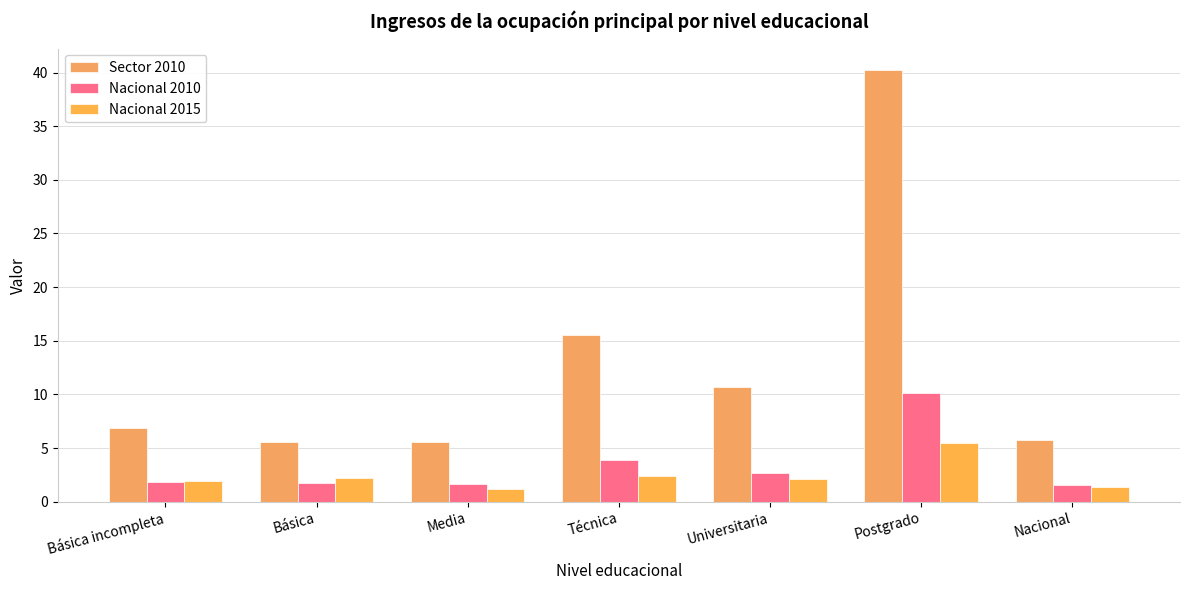

Which category has the highest value across all series?

Postgrado